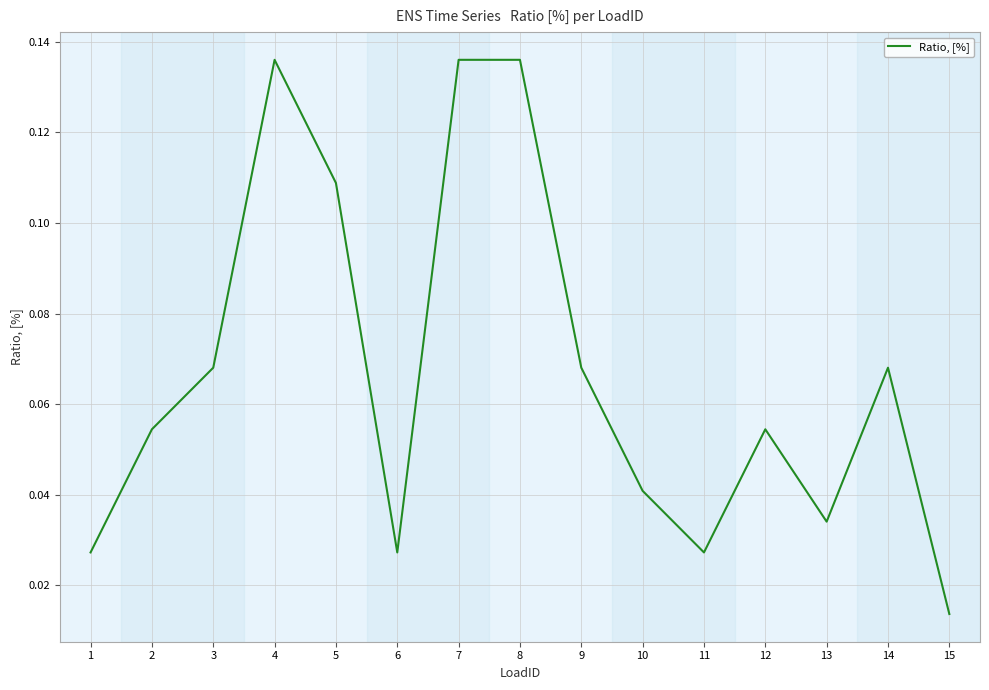

Where is the data nearest to the value 0?

15